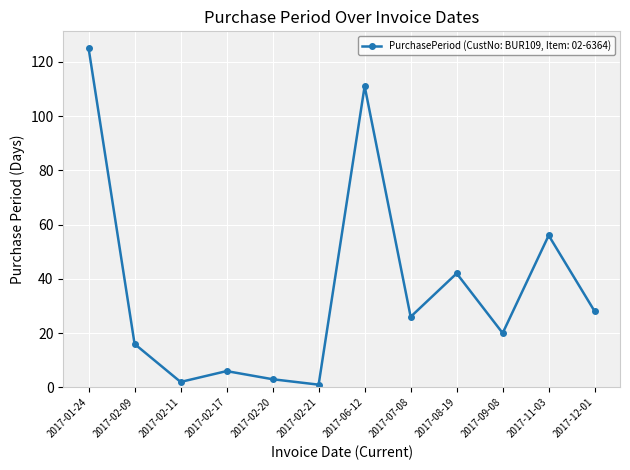

The chart shows a value of 6 at 2017-02-17. True or false?

True